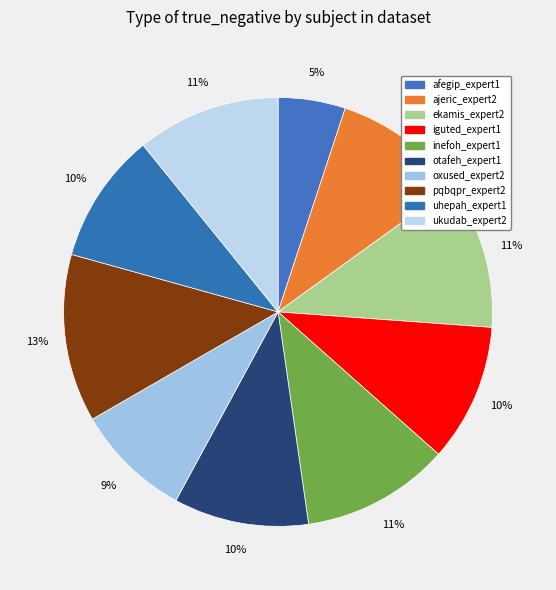

Count the number of slices in the pie.

10